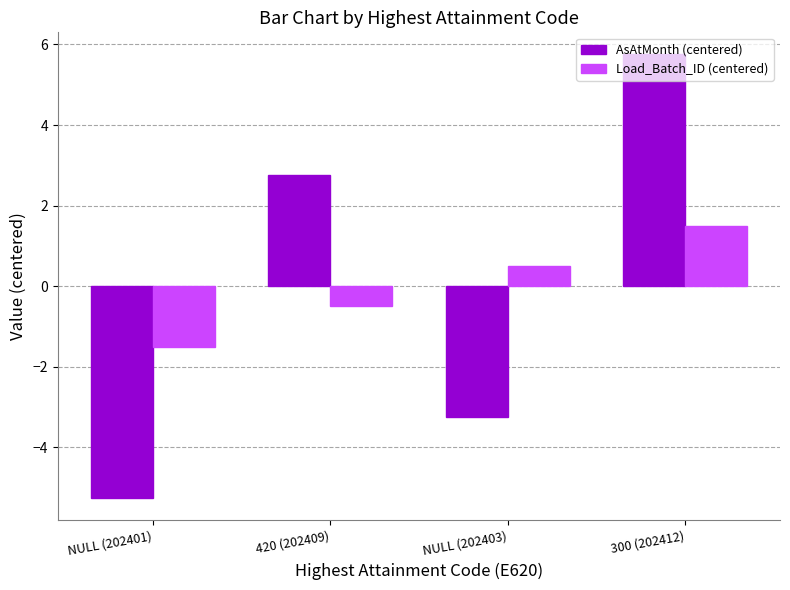

Where does the Load_Batch_ID (centered) series first go above 0?

NULL (202403)